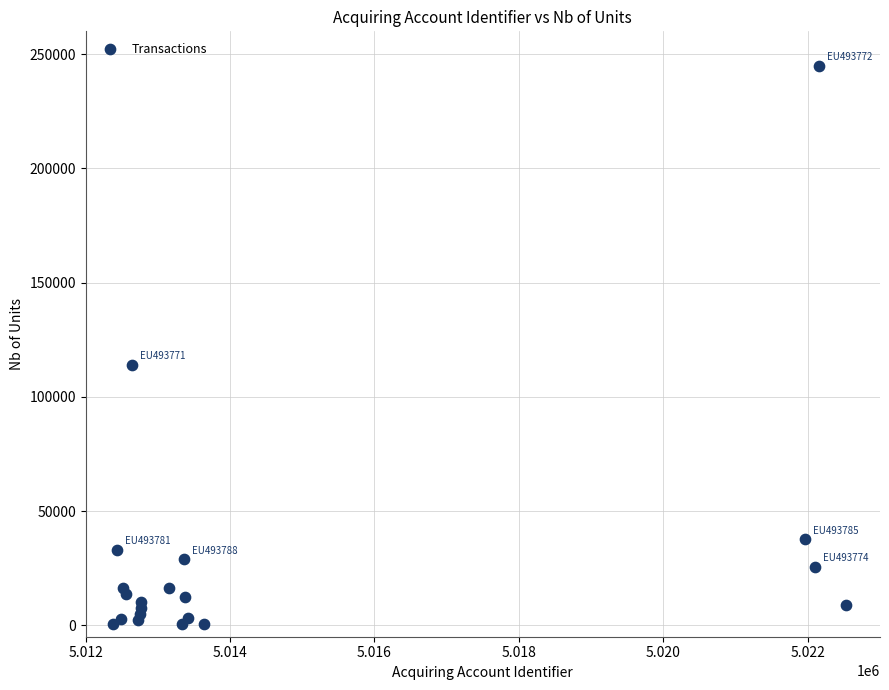

What Y value in the scatter plot is closest to 122701?

114107